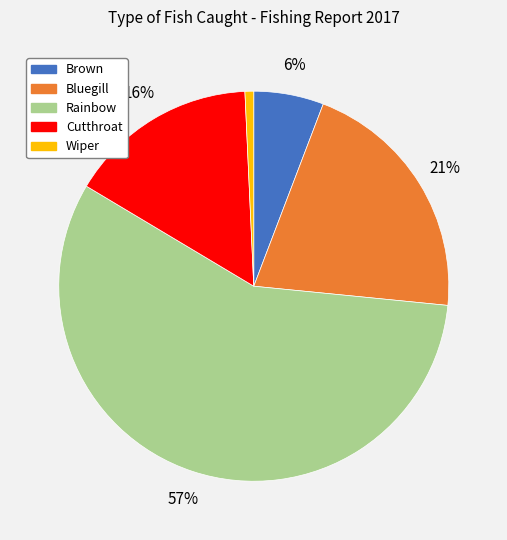

Rank the categories by value from highest to lowest.

Rainbow, Bluegill, Cutthroat, Brown, Wiper